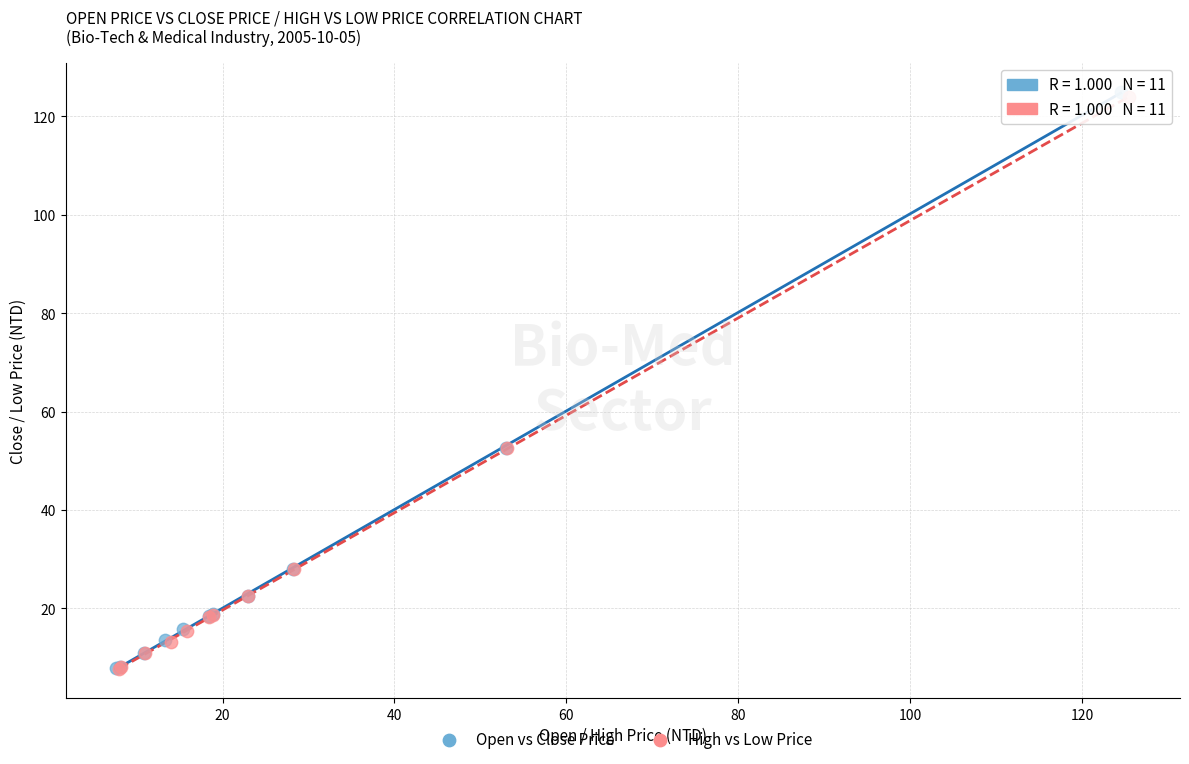

Which series has the widest spread of Y values?

Open vs Close Price